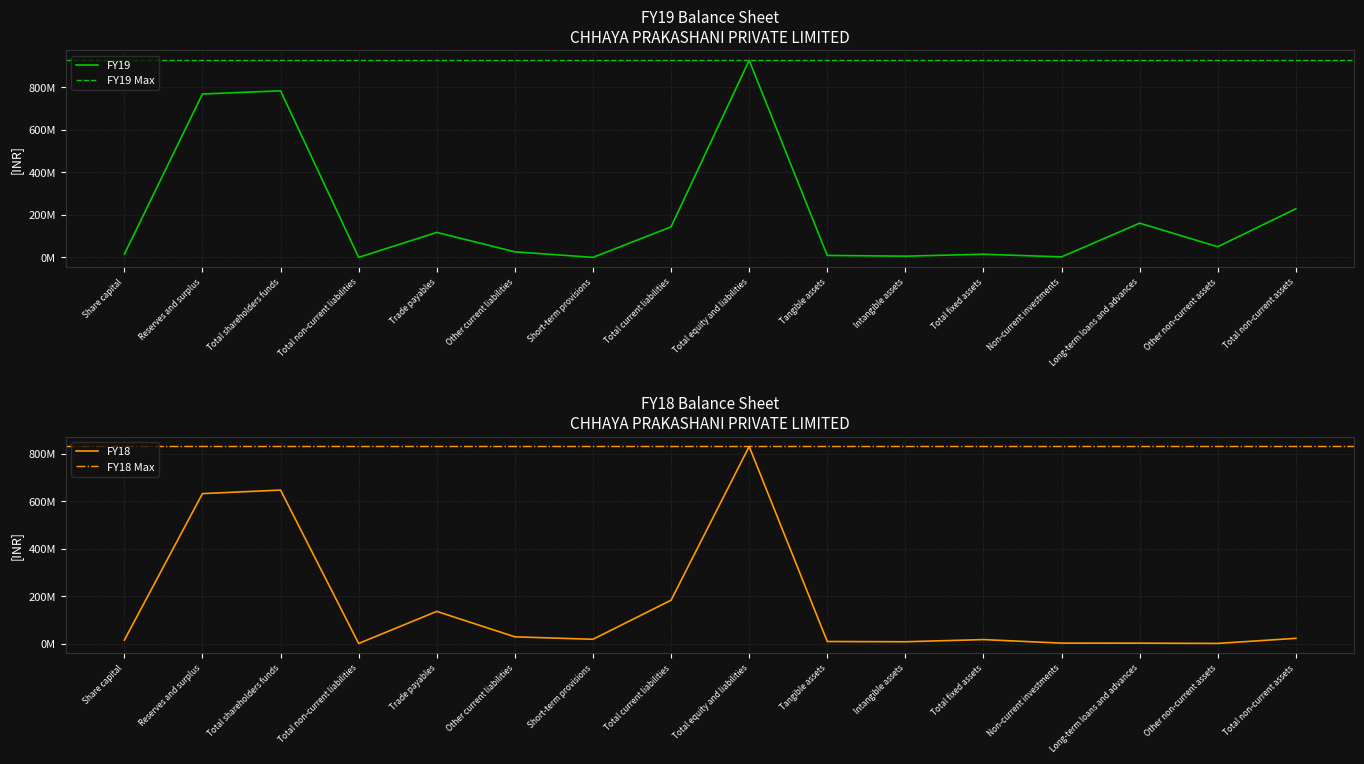

What is the difference between the FY19 values at Non-current investments and Long-term loans and advances?

158720000